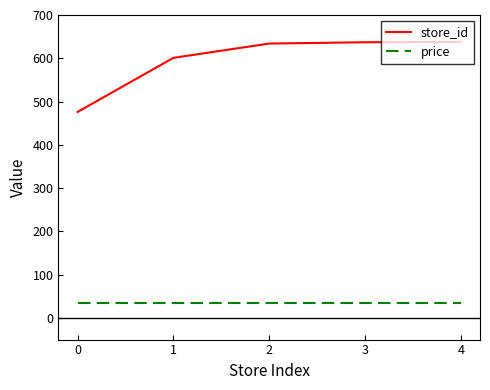

Is the value of store_id at 2 greater than the value of price at 0?

Yes